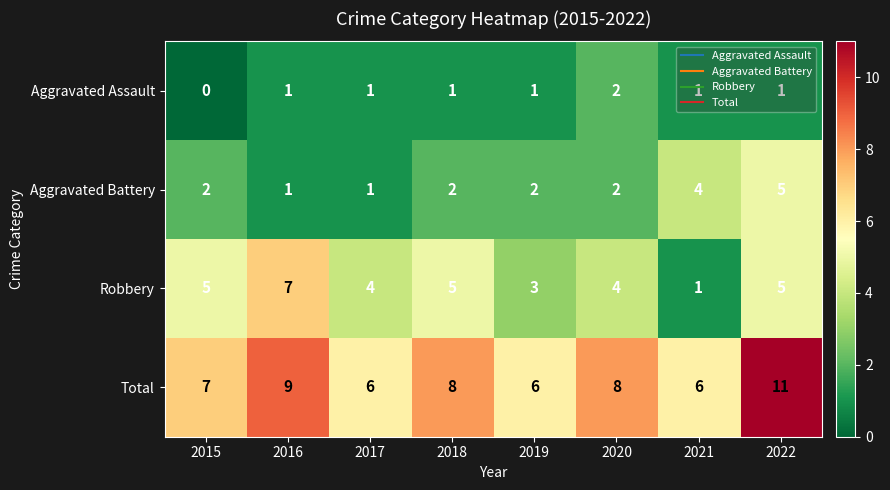

Which series has the largest range (max minus min)?

Robbery